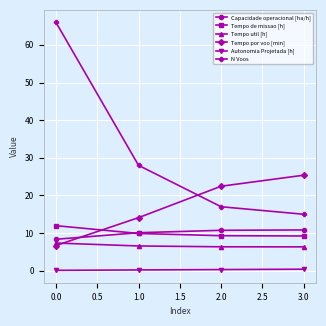

What is the minimum value for Tempo de missao [h]?

9.2